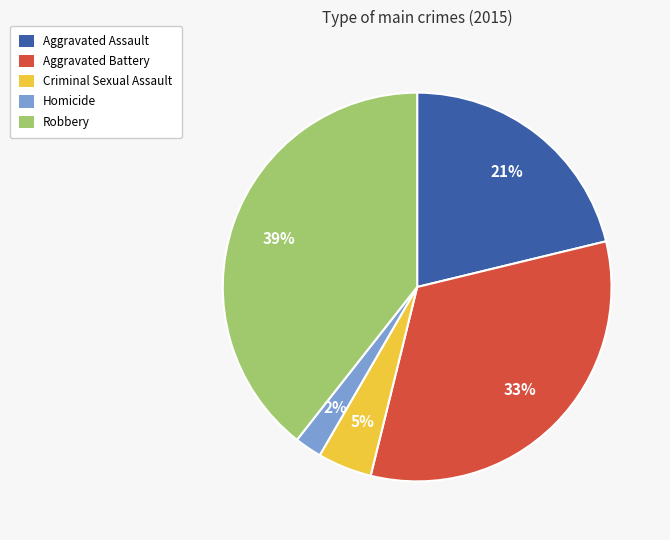

What percentage is the Aggravated Battery slice, to the nearest percent?

33%